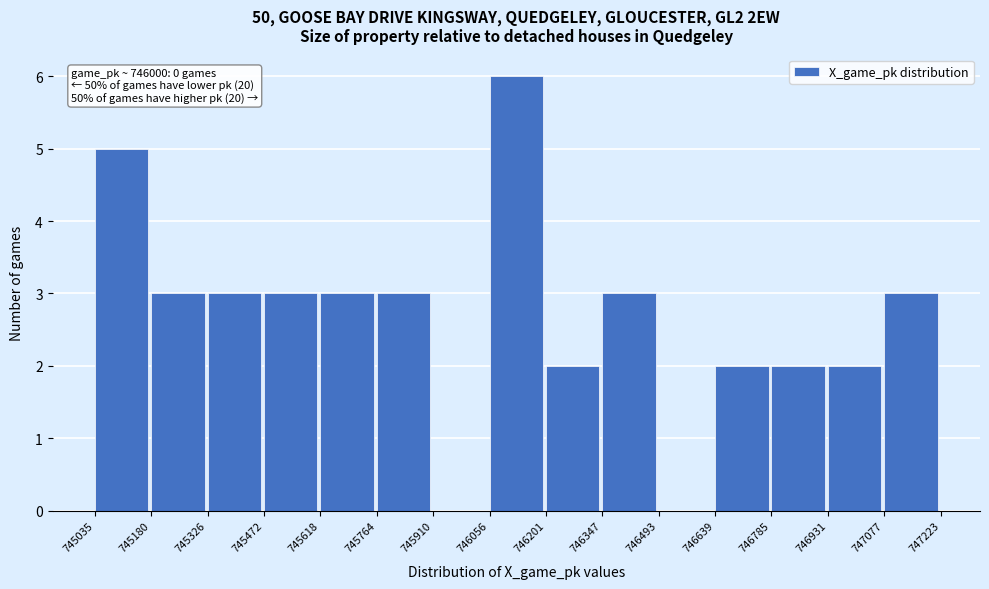

Over which range of the x-axis is the bar tallest?

746056 to 746201